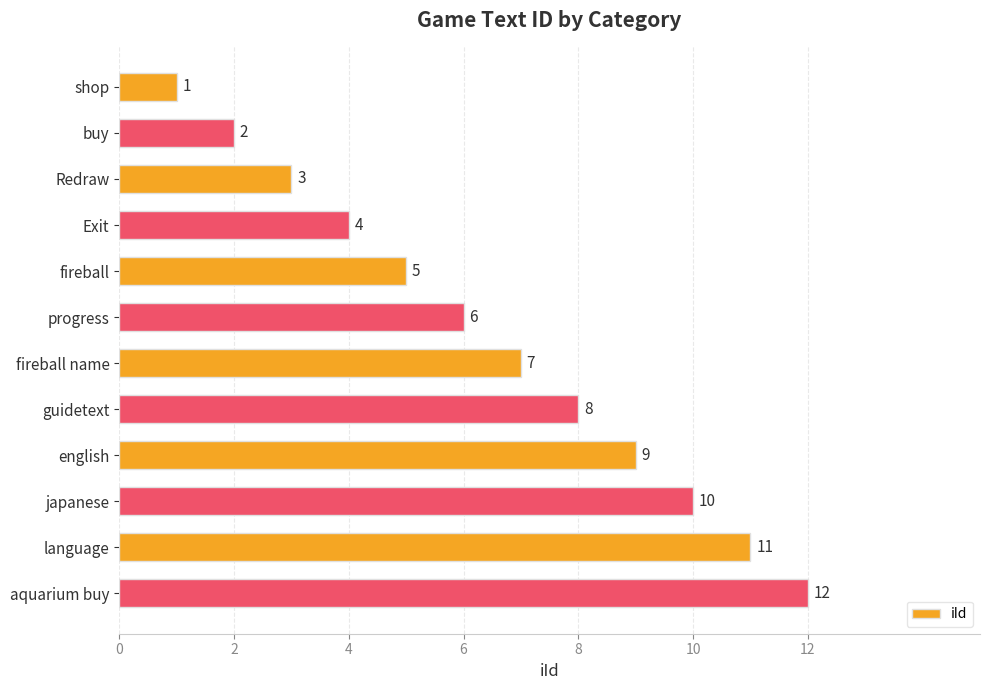

What is the label of the 3rd bar from the top?

Redraw